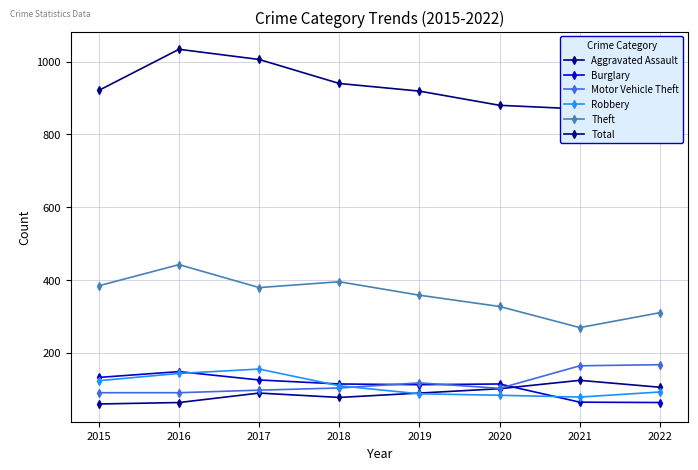

Which series changed the most between 2021 and 2022?

Theft